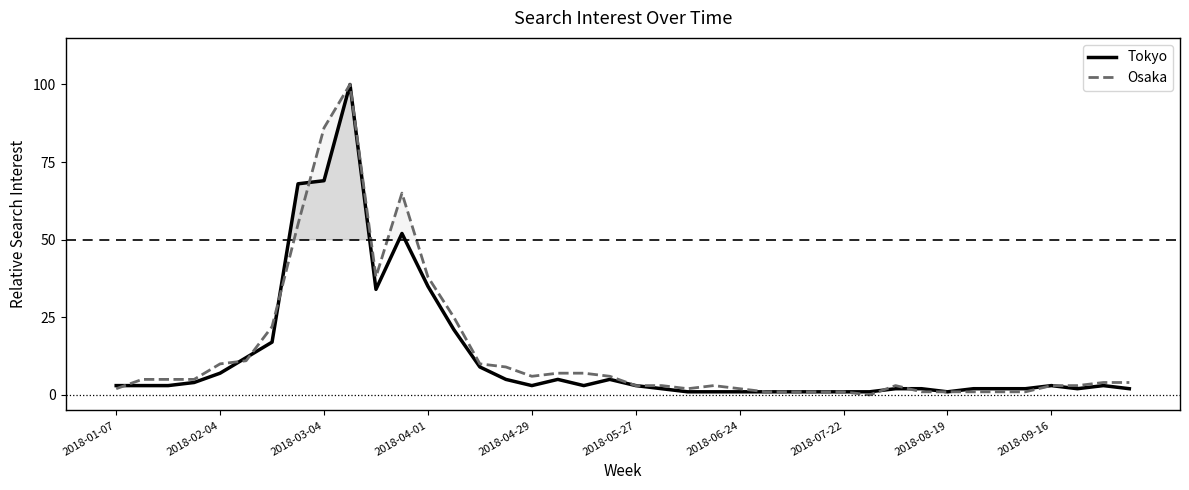

In Osaka, how many points are lower than both neighbors (excluding endpoints)?

4